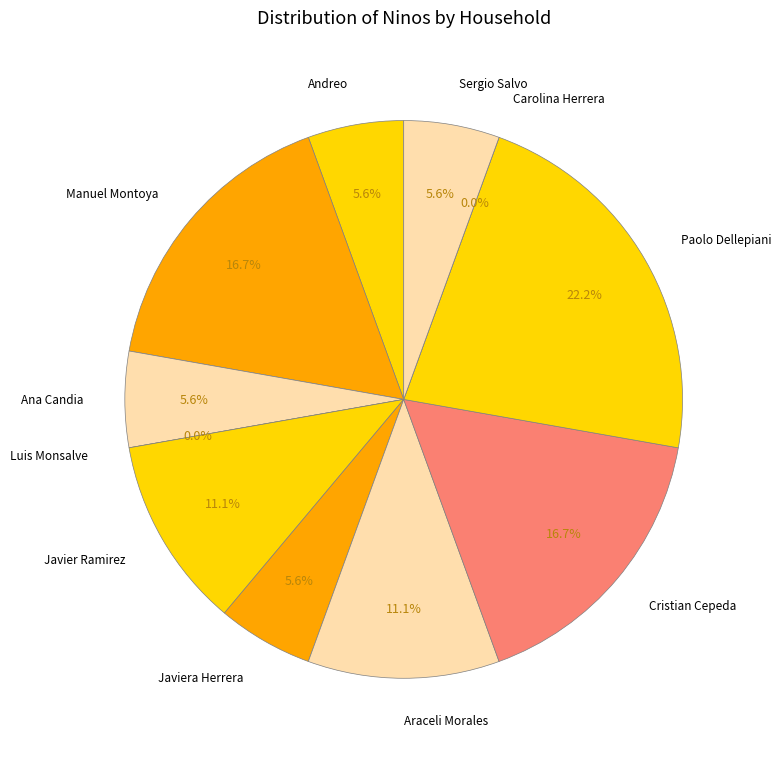

Which has a higher value, Paolo Dellepiani or Cristian Cepeda?

Paolo Dellepiani